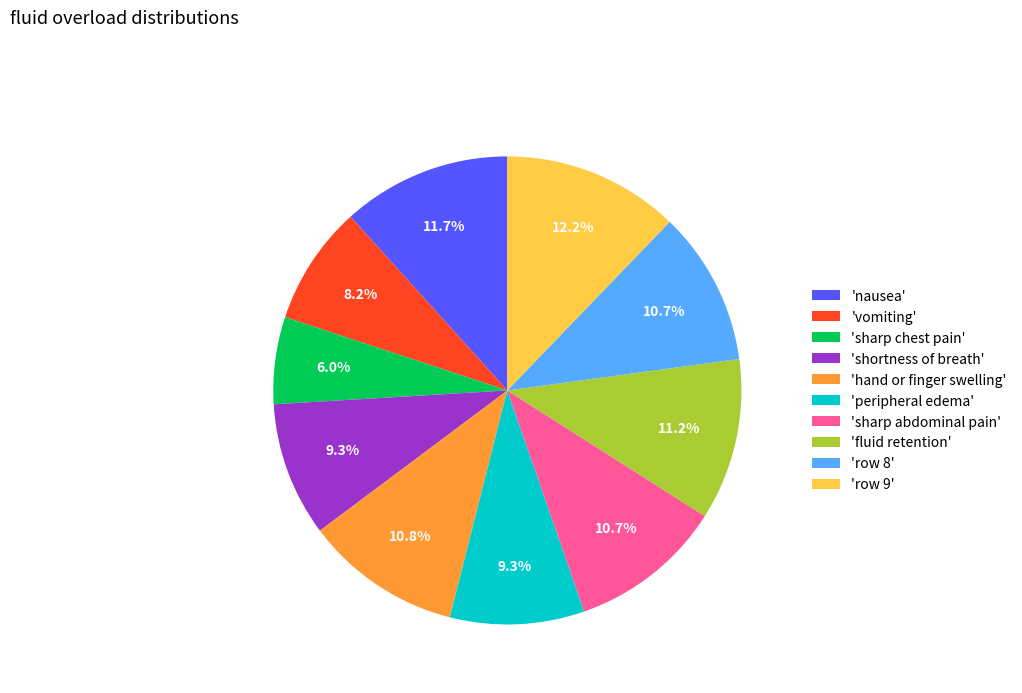

What is the total percentage of 'sharp chest pain' and 'row 8'?

16.7%